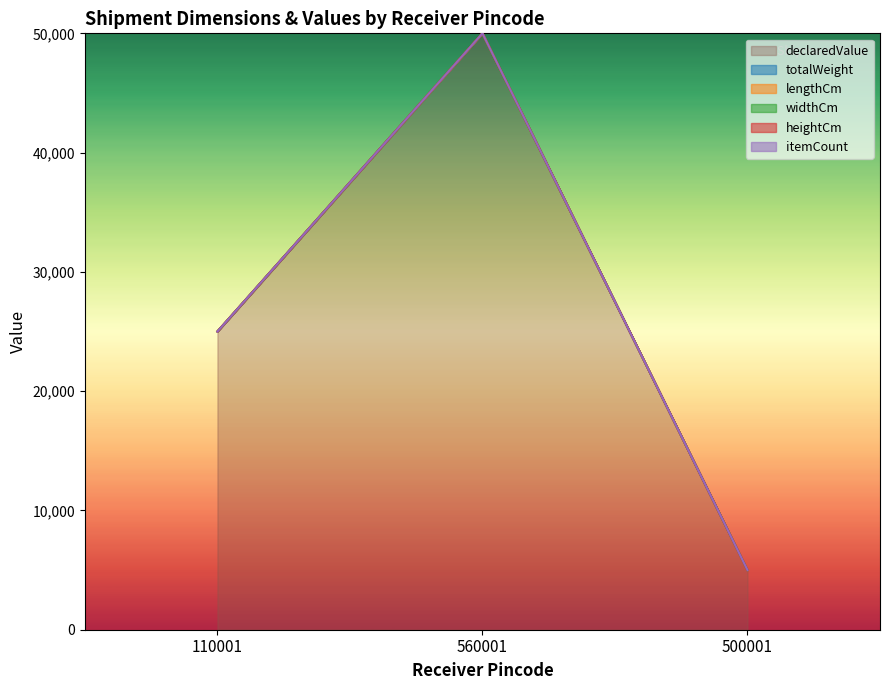

The declaredValue series shows 5000.0 at 500001. True or false?

True